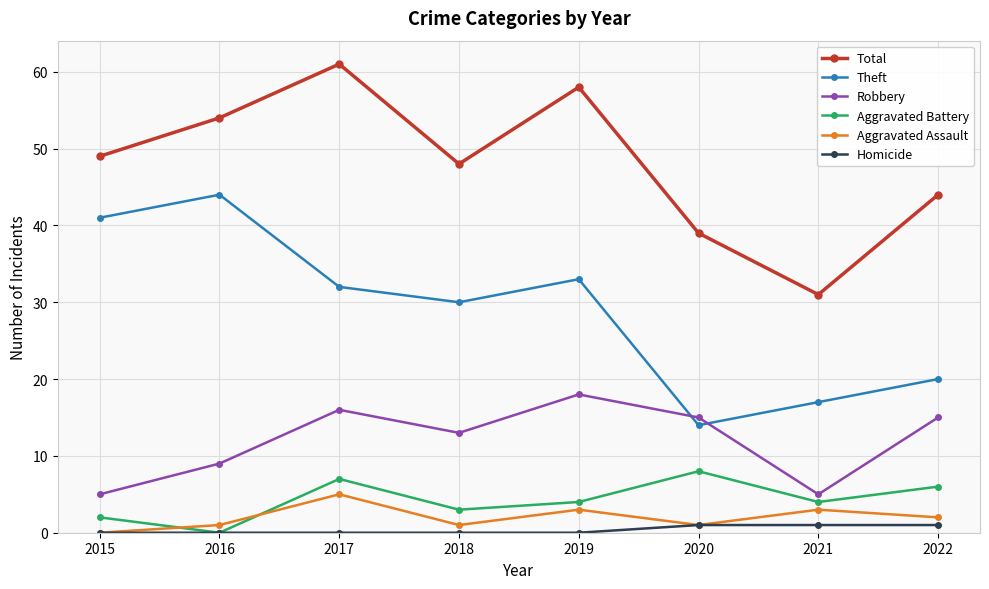

Count the number of data series in this chart.

6